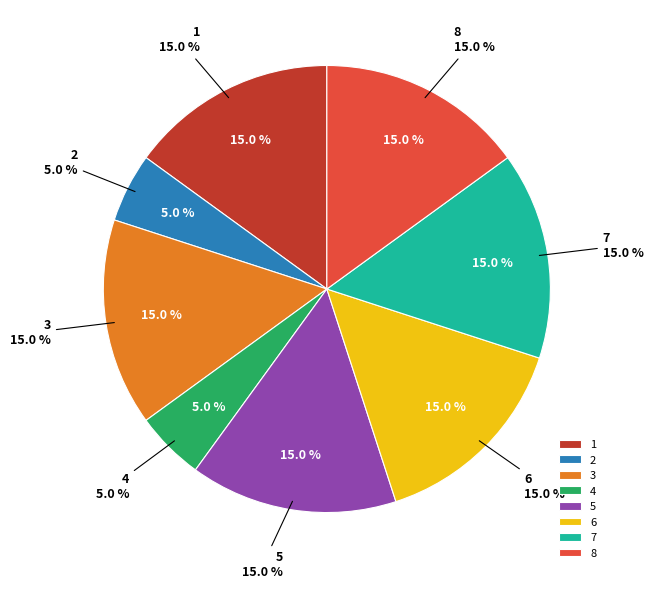

To the nearest percent, what percentage of the pie is 4?

5%